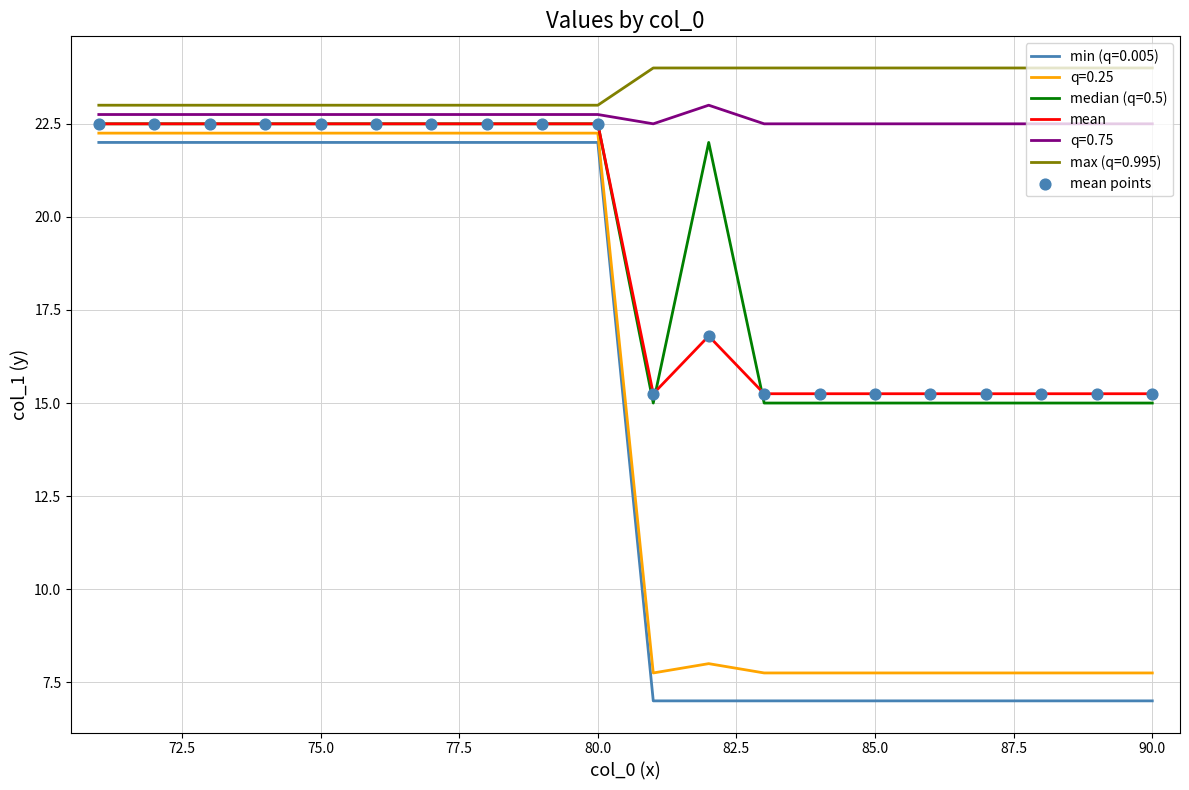

At how many categories does at least one series exceed 20?

20